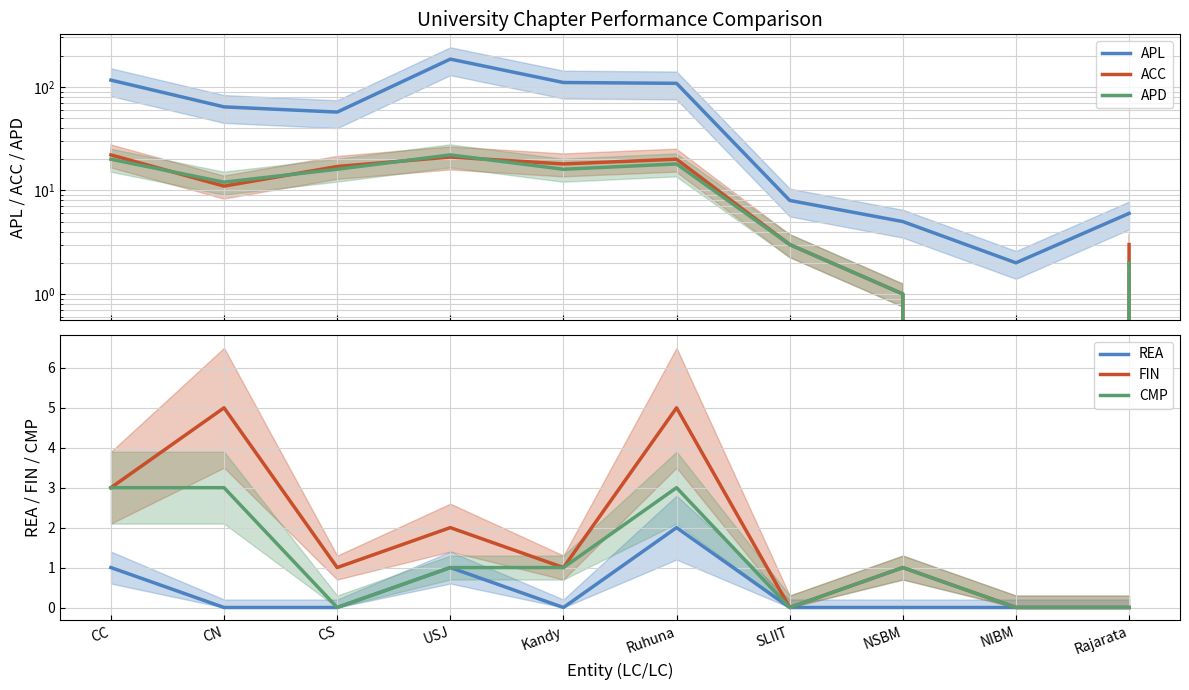

True or false: APL has a value of 110 at Kandy.

True